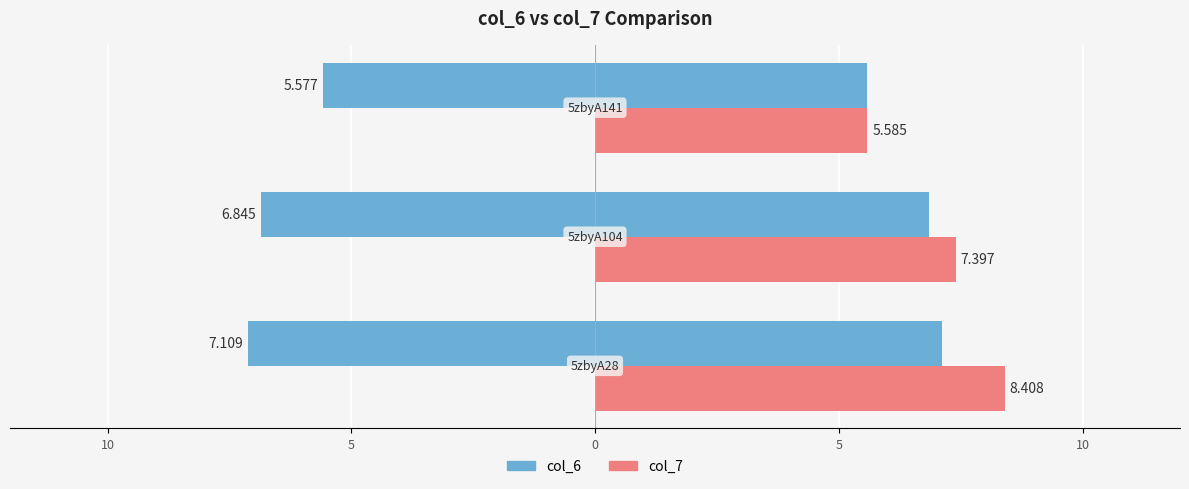

How many data points in col_6 are above 6?

2